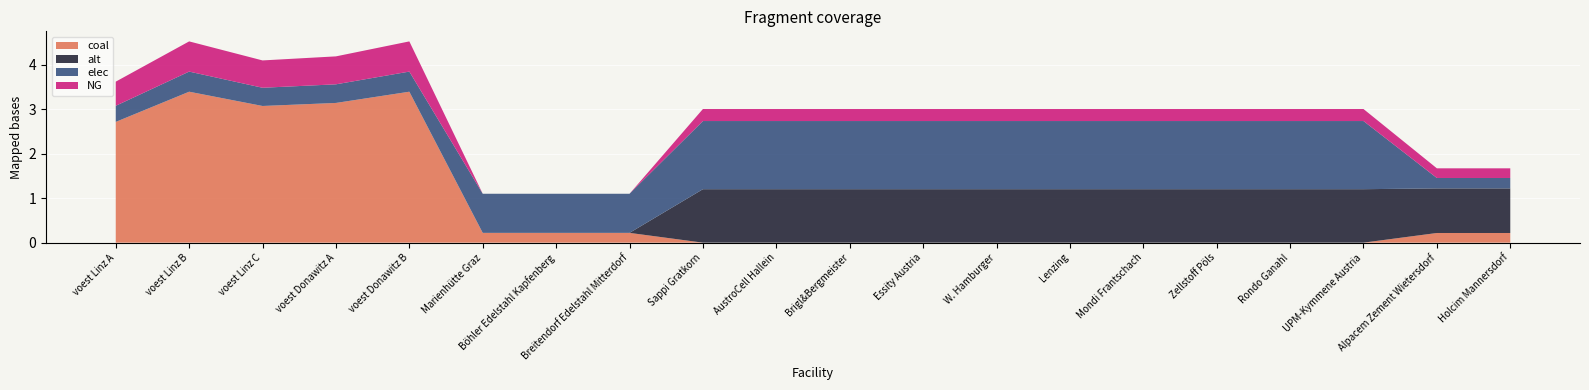

Reading left to right, transcribe all the data shown in this chart.

coal: voest Linz A=2.7	voest Linz B=3.4	voest Linz C=3.1	voest Donawitz A=3.1	voest Donawitz B=3.4	Marienhütte Graz=0.2	Böhler Edelstahl Kapfenberg=0.2	Breitendorf Edelstahl Mitterdorf=0.2	Sappi Gratkorn=0.0	AustroCell Hallein=0.0	Brigl&Bergmeister=0.0	Essity Austria=0.0	W. Hamburger=0.0	Lenzing=0.0	Mondi Frantschach=0.0	Zellstoff Pöls=0.0	Rondo Ganahl=0.0	UPM-Kymmene Austria=0.0	Alpacem Zement Wietersdorf=0.2	Holcim Mannersdorf=0.2
alt: voest Linz A=0.0	voest Linz B=0.0	voest Linz C=0.0	voest Donawitz A=0.0	voest Donawitz B=0.0	Marienhütte Graz=0.0	Böhler Edelstahl Kapfenberg=0.0	Breitendorf Edelstahl Mitterdorf=0.0	Sappi Gratkorn=1.2	AustroCell Hallein=1.2	Brigl&Bergmeister=1.2	Essity Austria=1.2	W. Hamburger=1.2	Lenzing=1.2	Mondi Frantschach=1.2	Zellstoff Pöls=1.2	Rondo Ganahl=1.2	UPM-Kymmene Austria=1.2	Alpacem Zement Wietersdorf=1.0	Holcim Mannersdorf=1.0
elec: voest Linz A=0.4	voest Linz B=0.5	voest Linz C=0.4	voest Donawitz A=0.4	voest Donawitz B=0.5	Marienhütte Graz=0.9	Böhler Edelstahl Kapfenberg=0.9	Breitendorf Edelstahl Mitterdorf=0.9	Sappi Gratkorn=1.5	AustroCell Hallein=1.5	Brigl&Bergmeister=1.5	Essity Austria=1.5	W. Hamburger=1.5	Lenzing=1.5	Mondi Frantschach=1.5	Zellstoff Pöls=1.5	Rondo Ganahl=1.5	UPM-Kymmene Austria=1.5	Alpacem Zement Wietersdorf=0.2	Holcim Mannersdorf=0.2
NG: voest Linz A=0.5	voest Linz B=0.7	voest Linz C=0.6	voest Donawitz A=0.6	voest Donawitz B=0.7	Marienhütte Graz=0.0	Böhler Edelstahl Kapfenberg=0.0	Breitendorf Edelstahl Mitterdorf=0.0	Sappi Gratkorn=0.3	AustroCell Hallein=0.3	Brigl&Bergmeister=0.3	Essity Austria=0.3	W. Hamburger=0.3	Lenzing=0.3	Mondi Frantschach=0.3	Zellstoff Pöls=0.3	Rondo Ganahl=0.3	UPM-Kymmene Austria=0.3	Alpacem Zement Wietersdorf=0.2	Holcim Mannersdorf=0.2